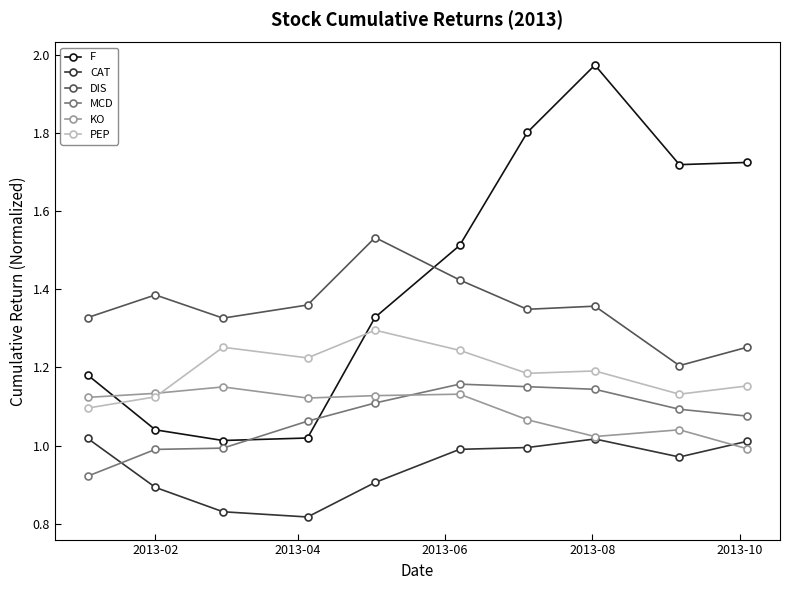

Does the chart display data point markers on the line(s)?

Yes